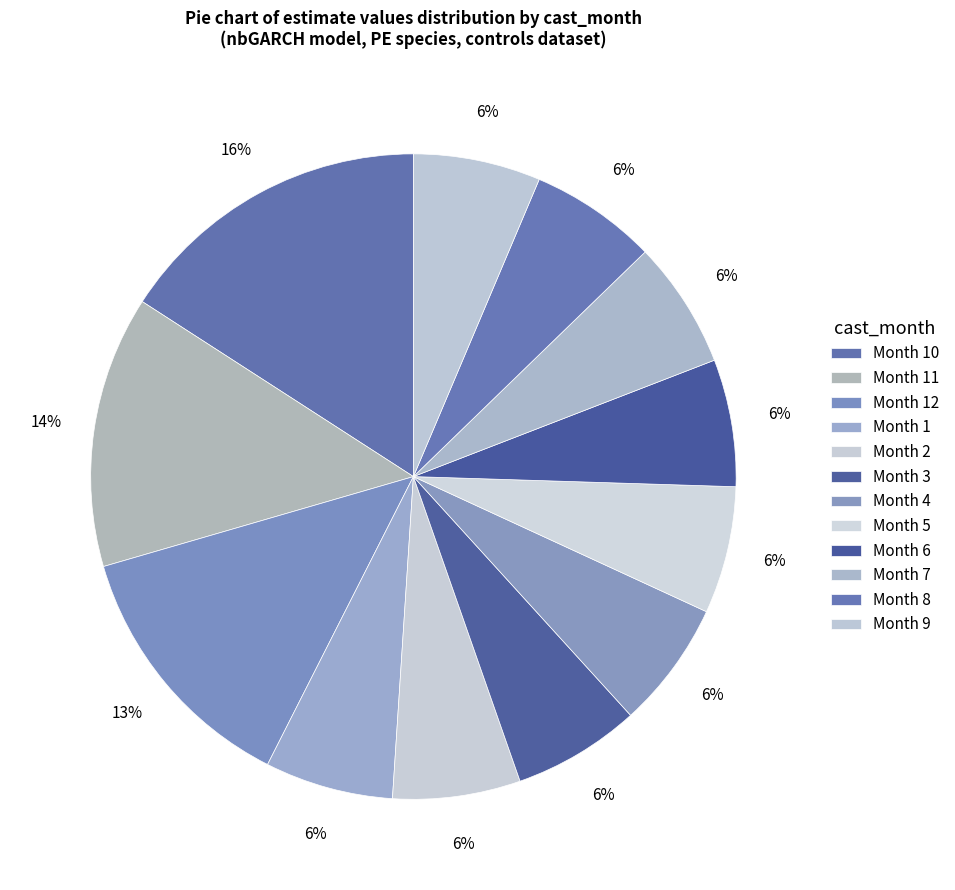

How many segments does this pie chart have?

12